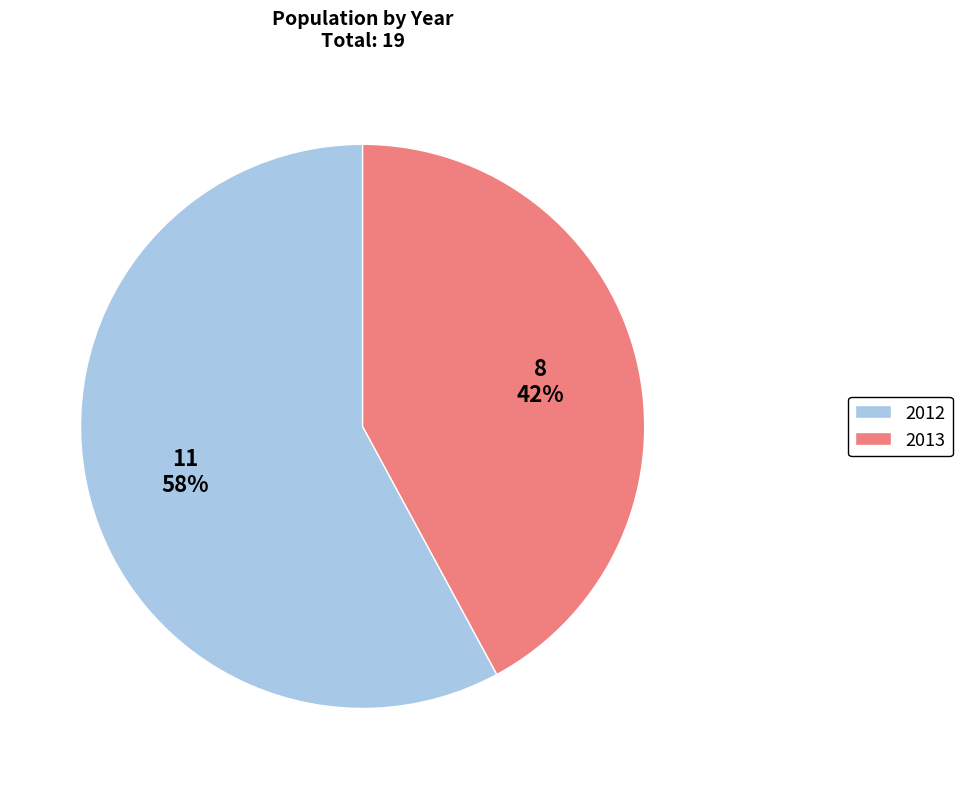

The 2013 slice represents 42% of the pie. True or false?

True